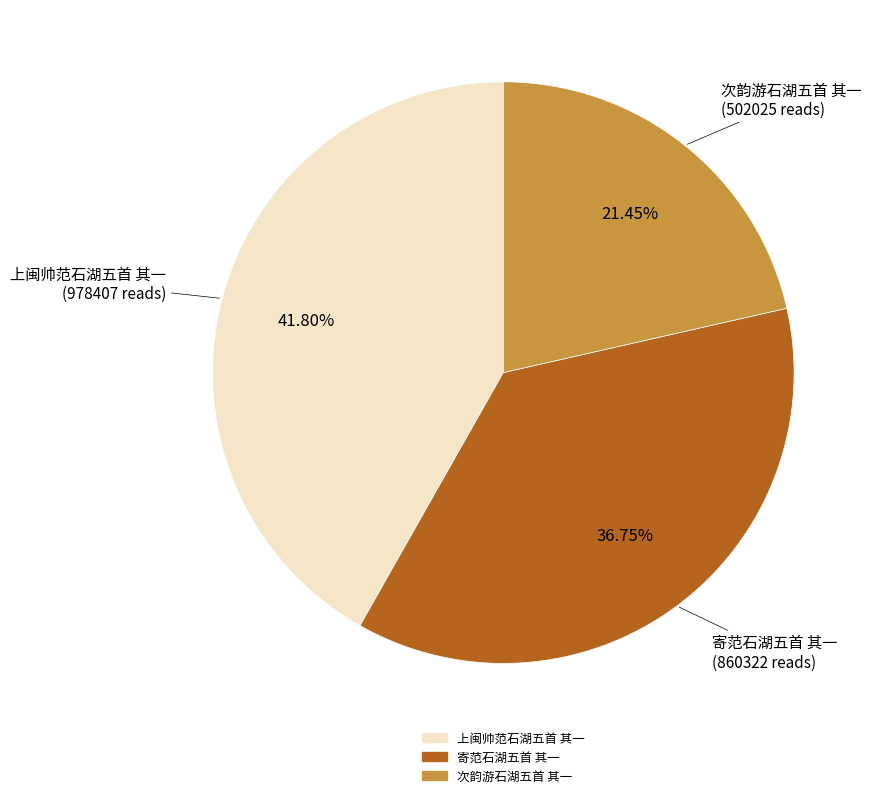

What is the largest slice in the pie chart?

上闽帅范石湖五首 其一